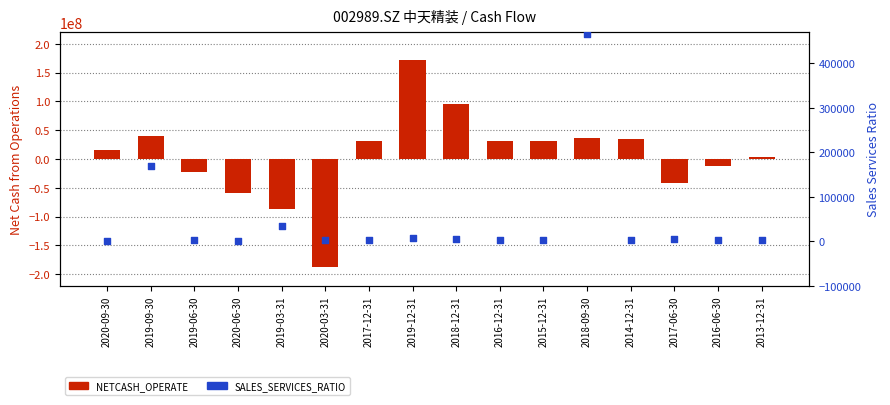

What is the total value across all series at 2018-09-30?

36405618.4